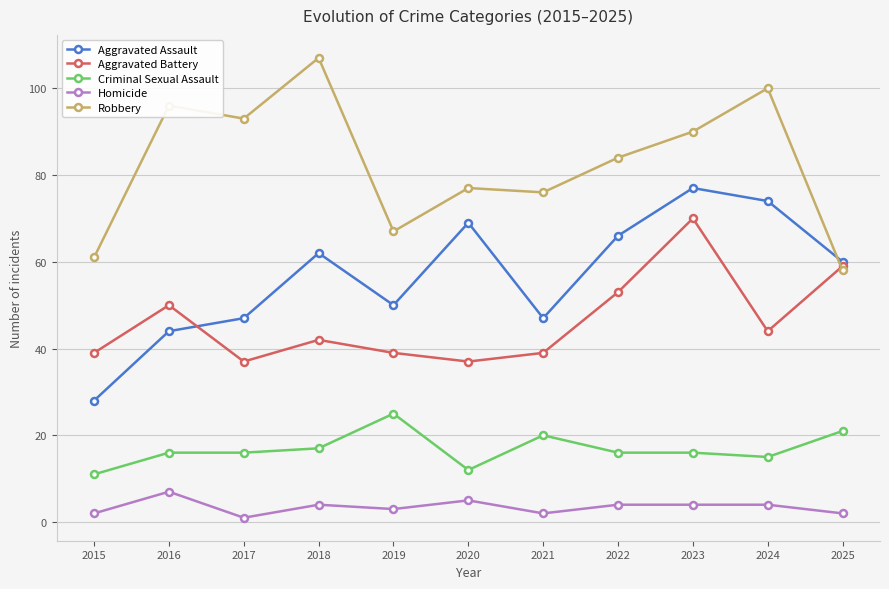

What is the difference between the maximum and minimum values in the Aggravated Assault series?

49